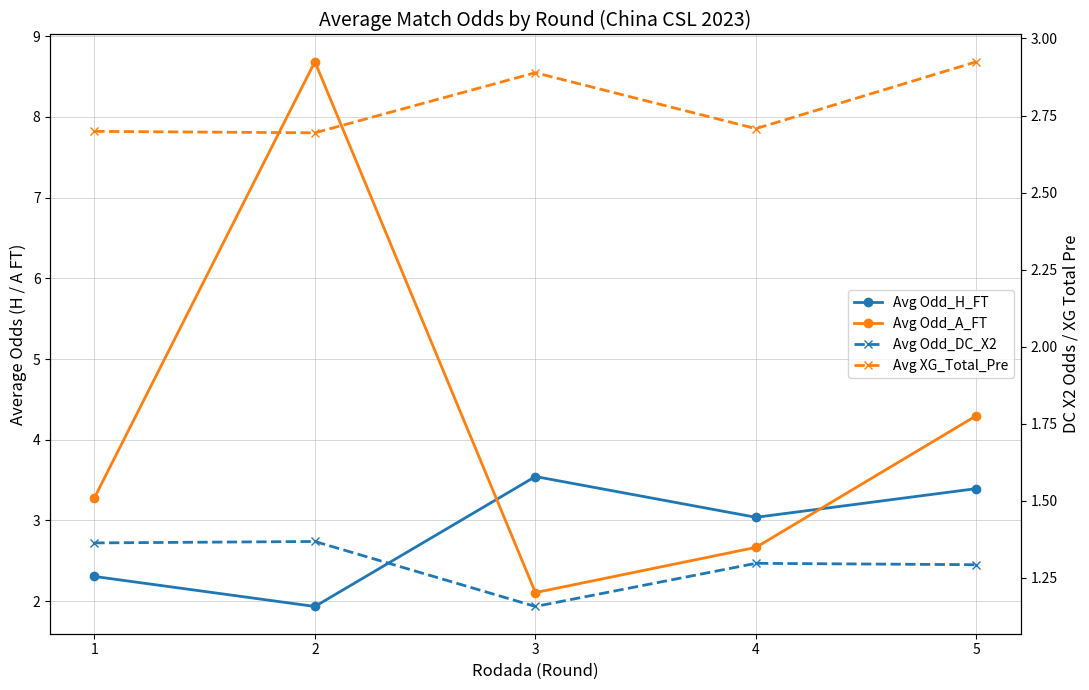

Which series has the largest total across all categories?

Avg Odd_A_FT